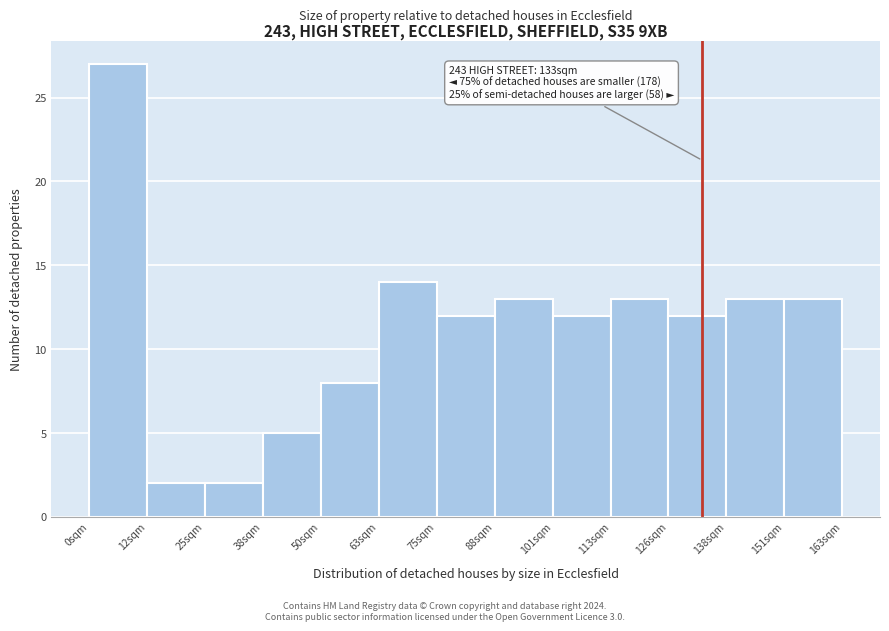

Which range on the x-axis has the tallest bar?

0 to 12